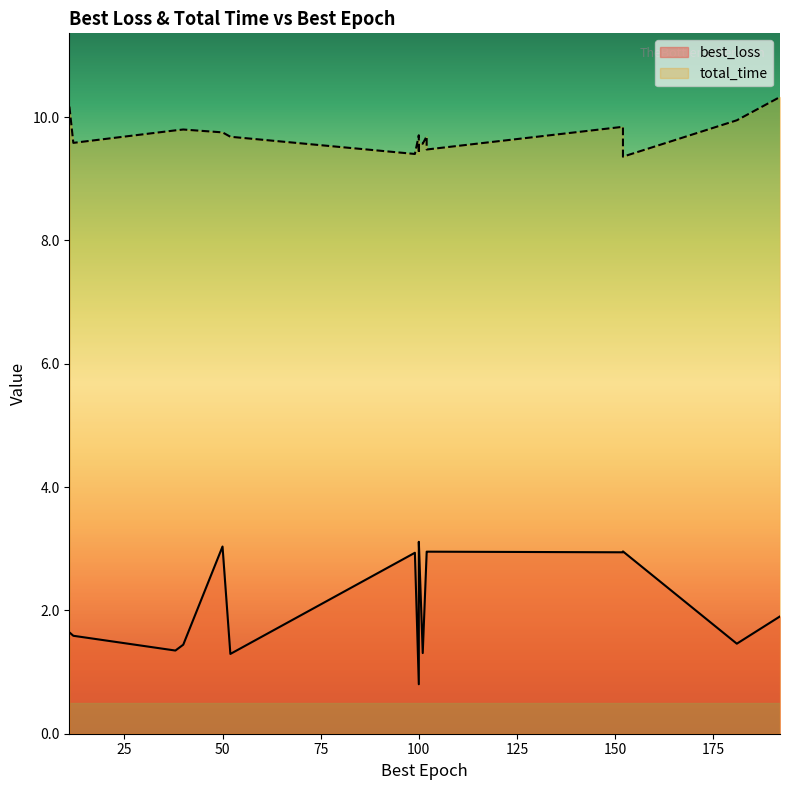

Where is best_loss nearest to the value 1?

100